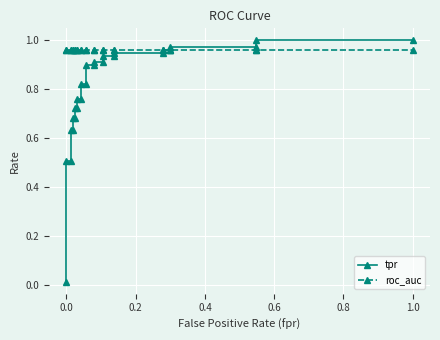

What is the sum of the roc_auc values at 0.4 and 26?

1.9